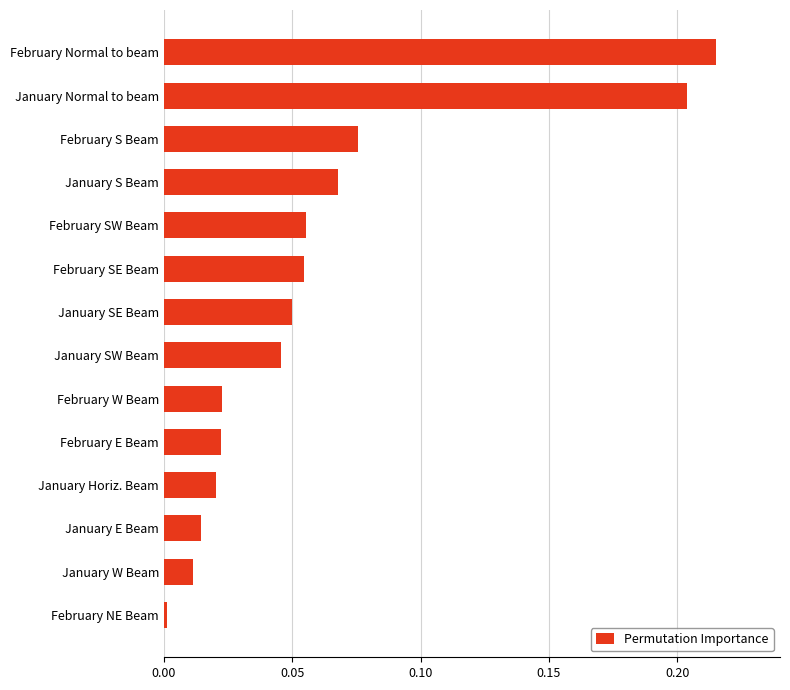

Which has a higher value, February E Beam or February SE Beam?

February SE Beam